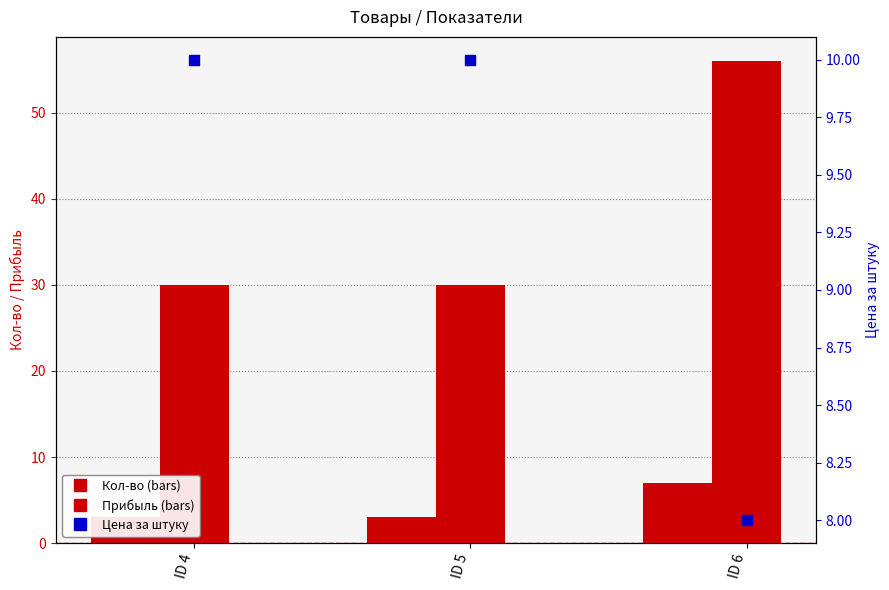

Which series contains the highest Y value?

Прибыль